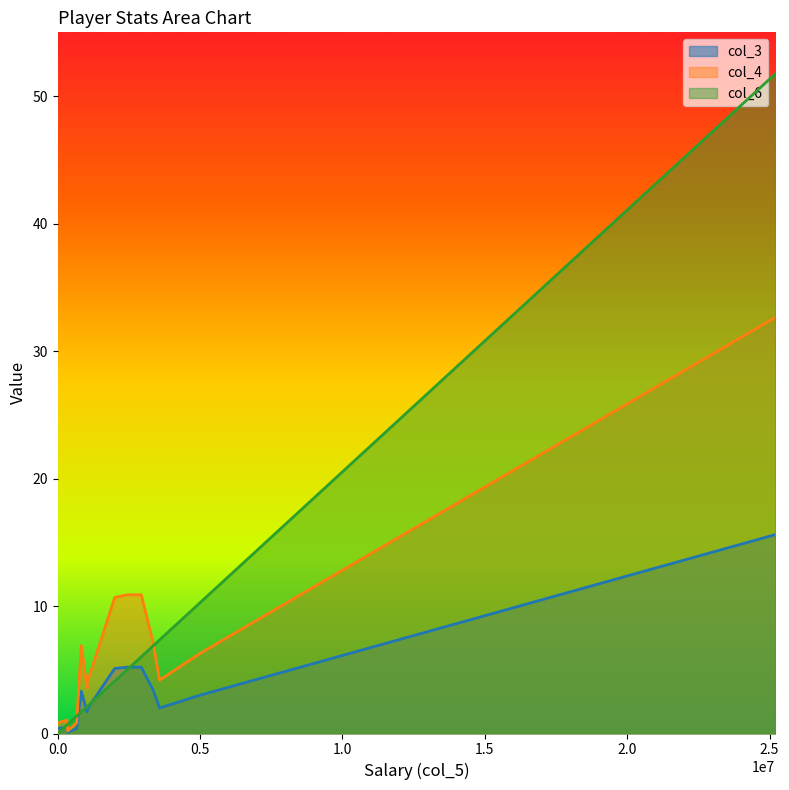

What is the sum of the col_3 values at Kevin Garnett and Rasho Nesterovic?

20.8